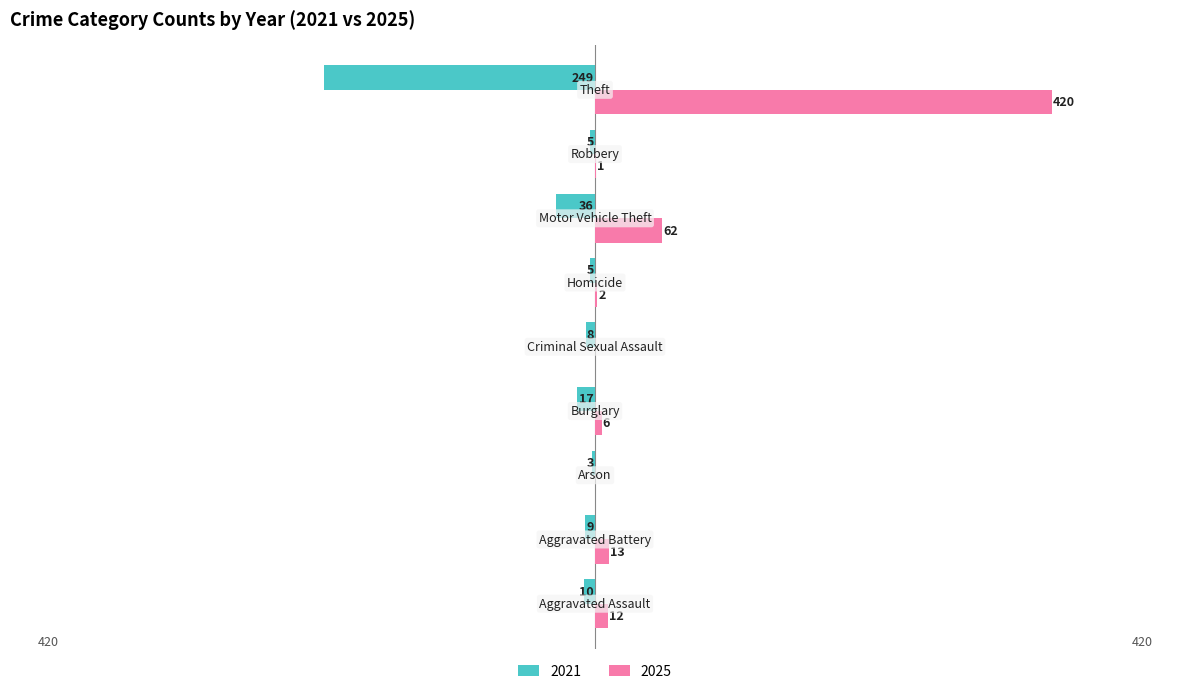

Which series has the largest total across all categories?

2025